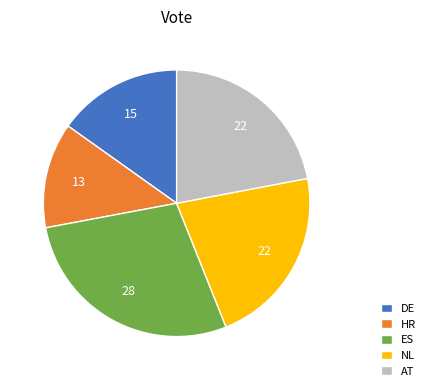

Combined, do DE and HR account for over 50%?

No